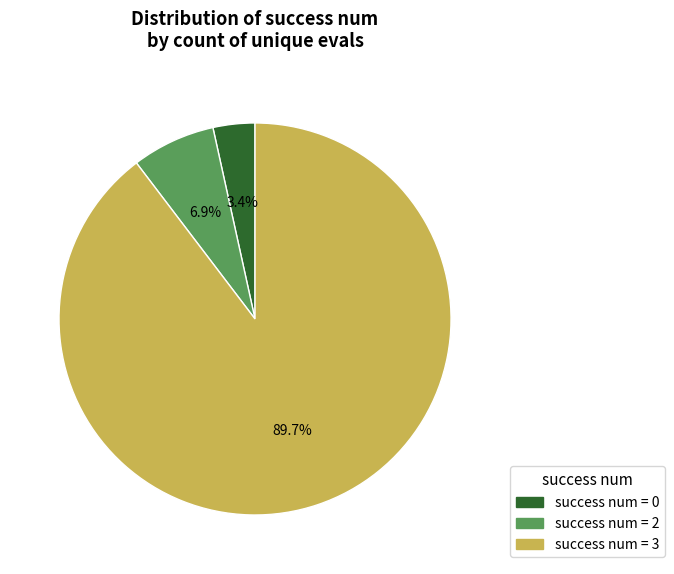

What is the majority slice?

success num = 3